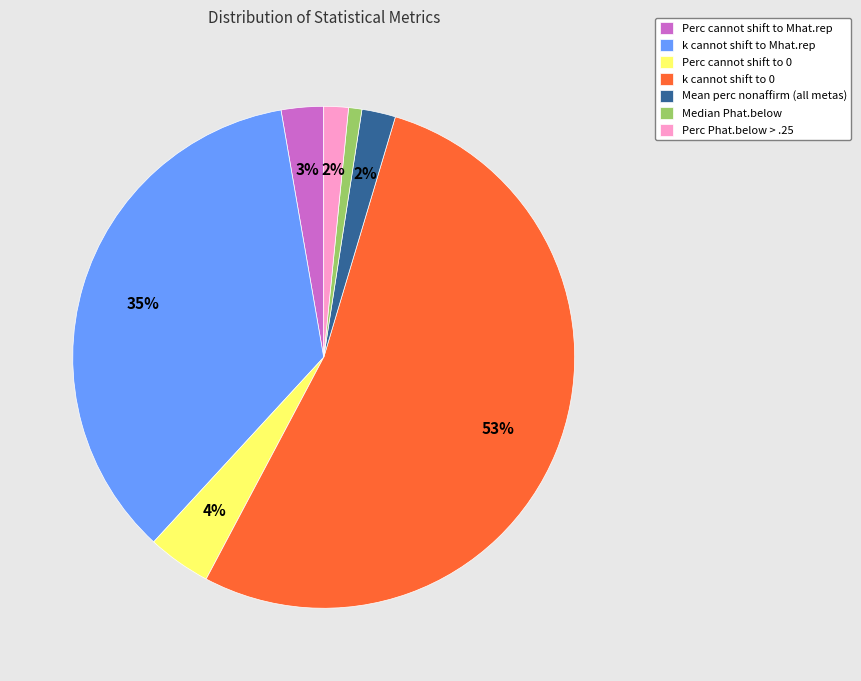

Between k cannot shift to Mhat.rep and Perc Phat.below > .25, which is larger?

k cannot shift to Mhat.rep